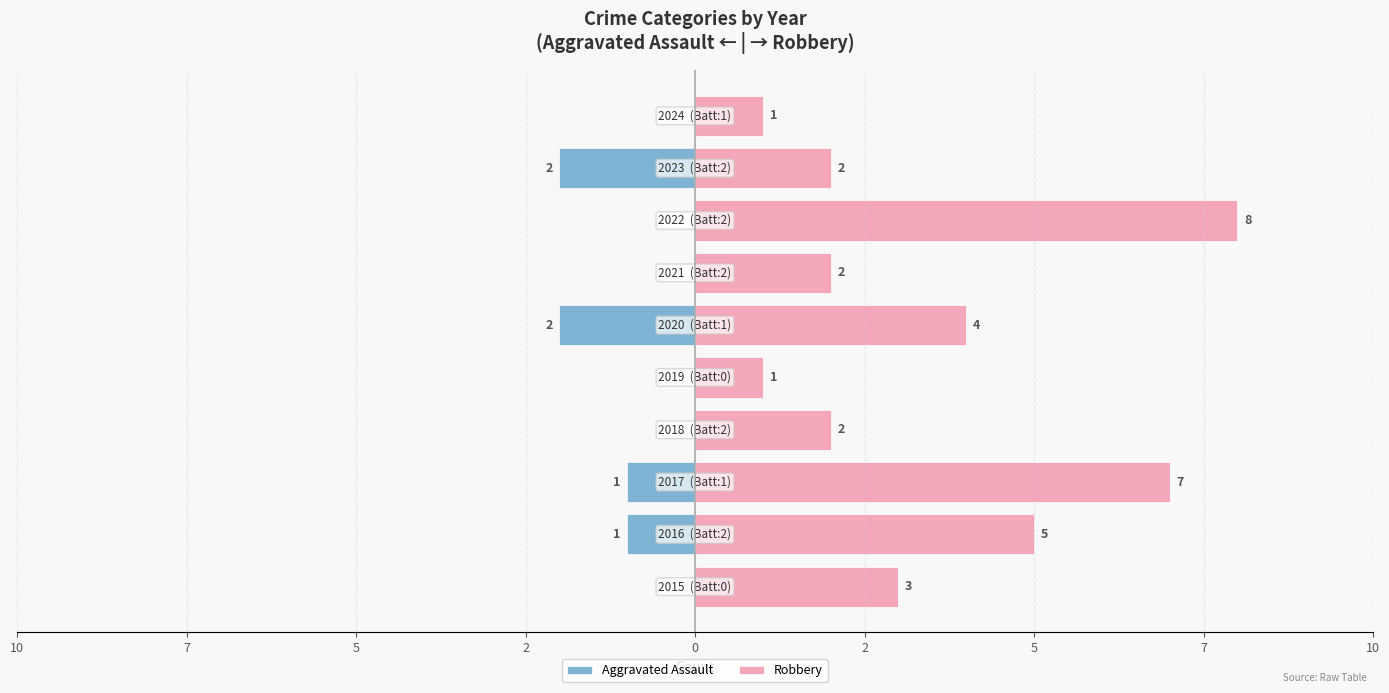

The Aggravated Assault series shows -1 at 10. True or false?

False